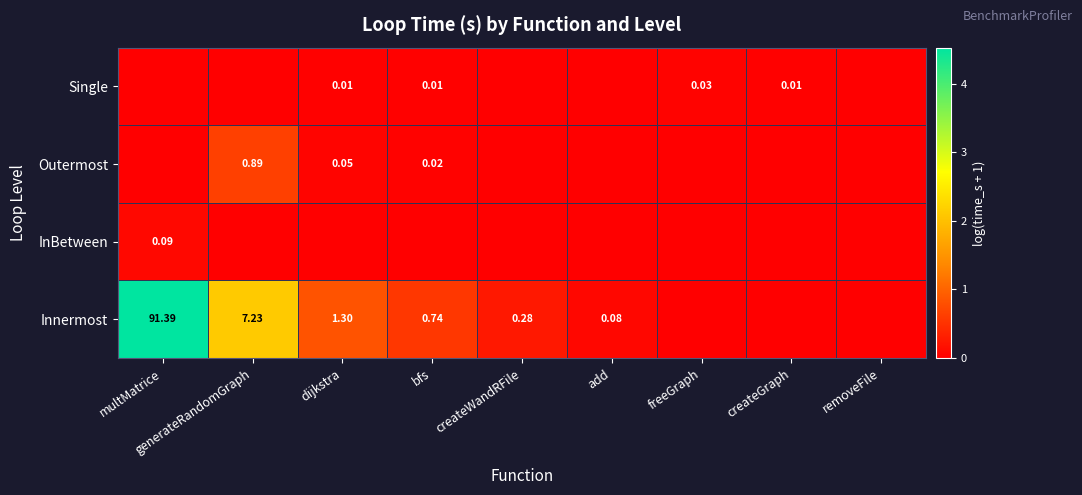

Which has a higher value, multMatrice or dijkstra?

multMatrice